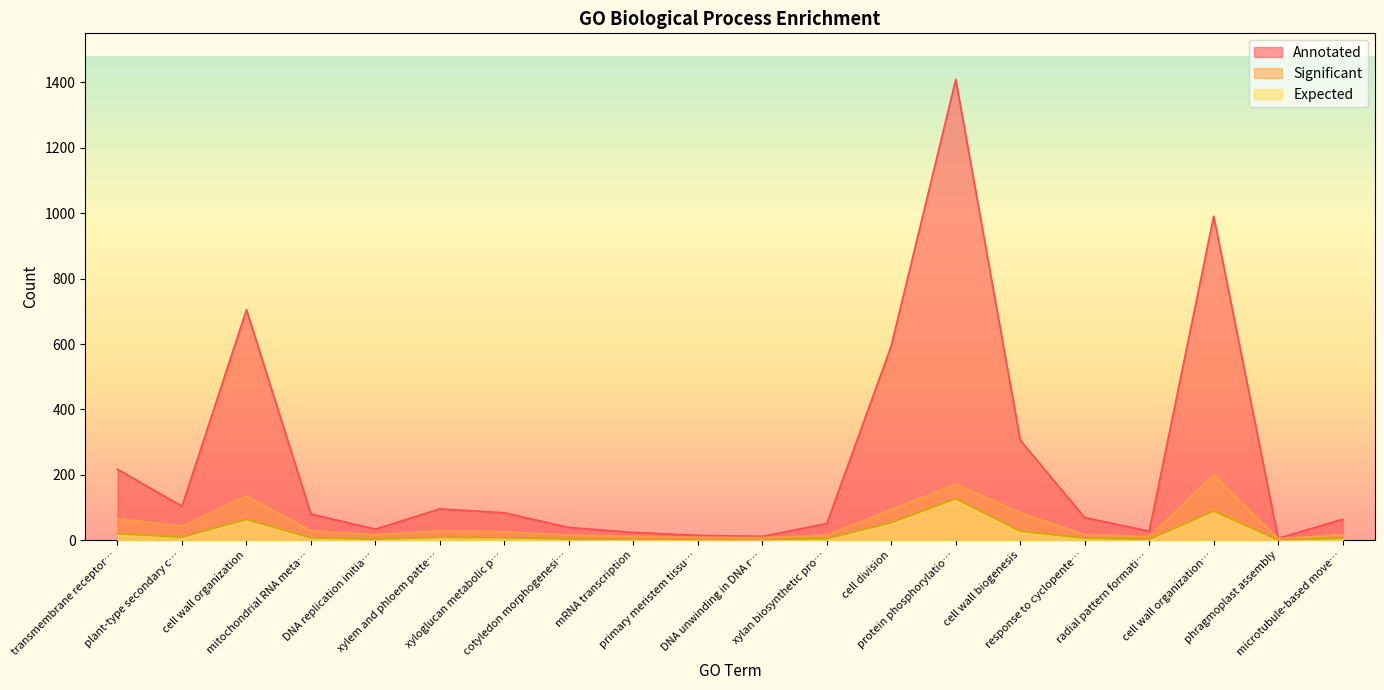

True or false: Expected has more than 2 interior local peaks.

True